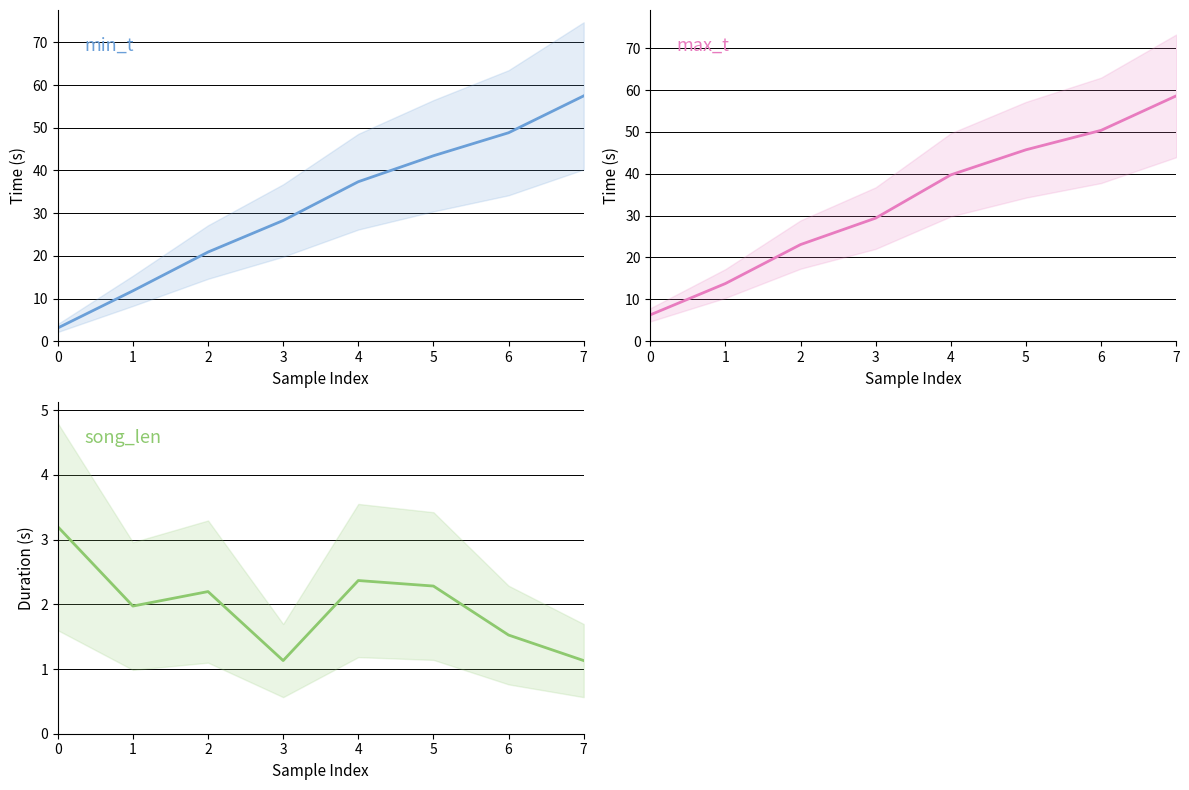

How many data points in song_len are above 2?

4